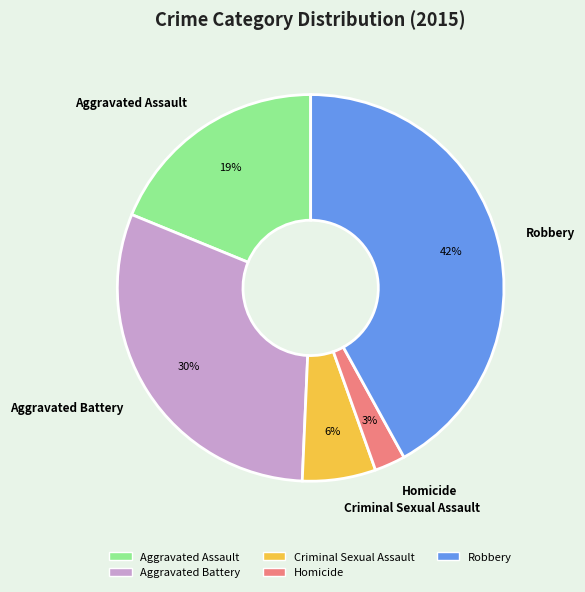

Is there a majority slice in this chart?

No